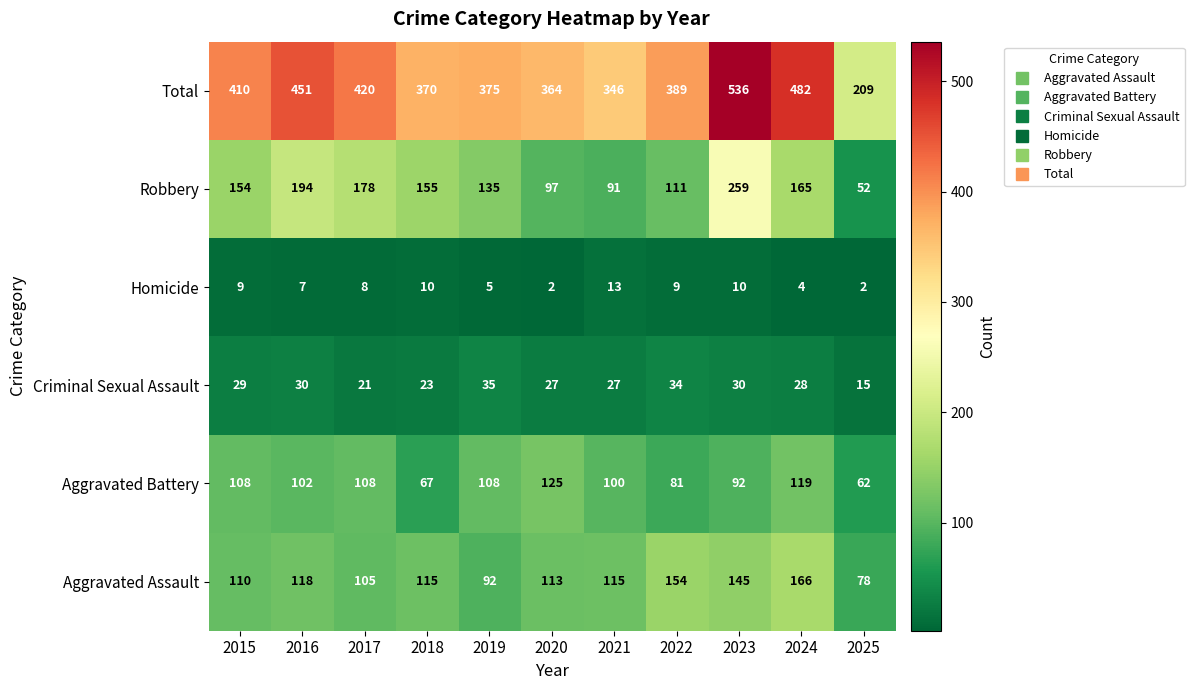

Is it true that Robbery equals 111 at 2022?

True